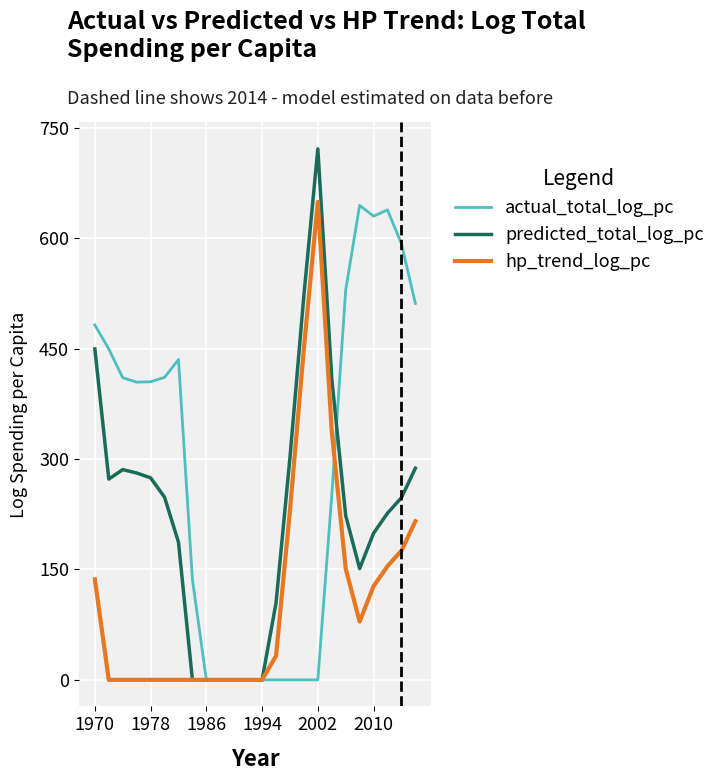

After their last crossing, which series has the higher values: actual_total_log_pc or hp_trend_log_pc?

actual_total_log_pc